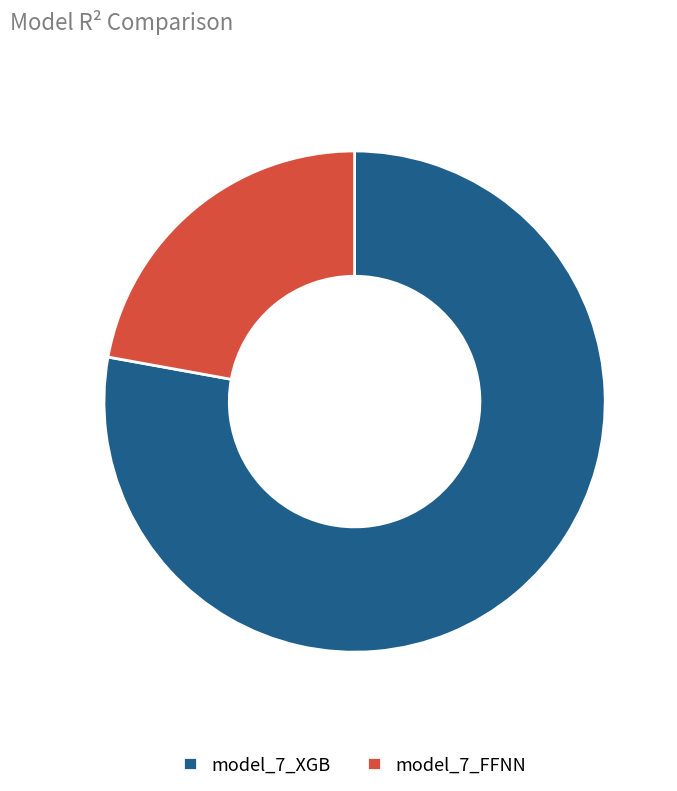

Combined, do model_7_FFNN and model_7_XGB account for over 50%?

Yes